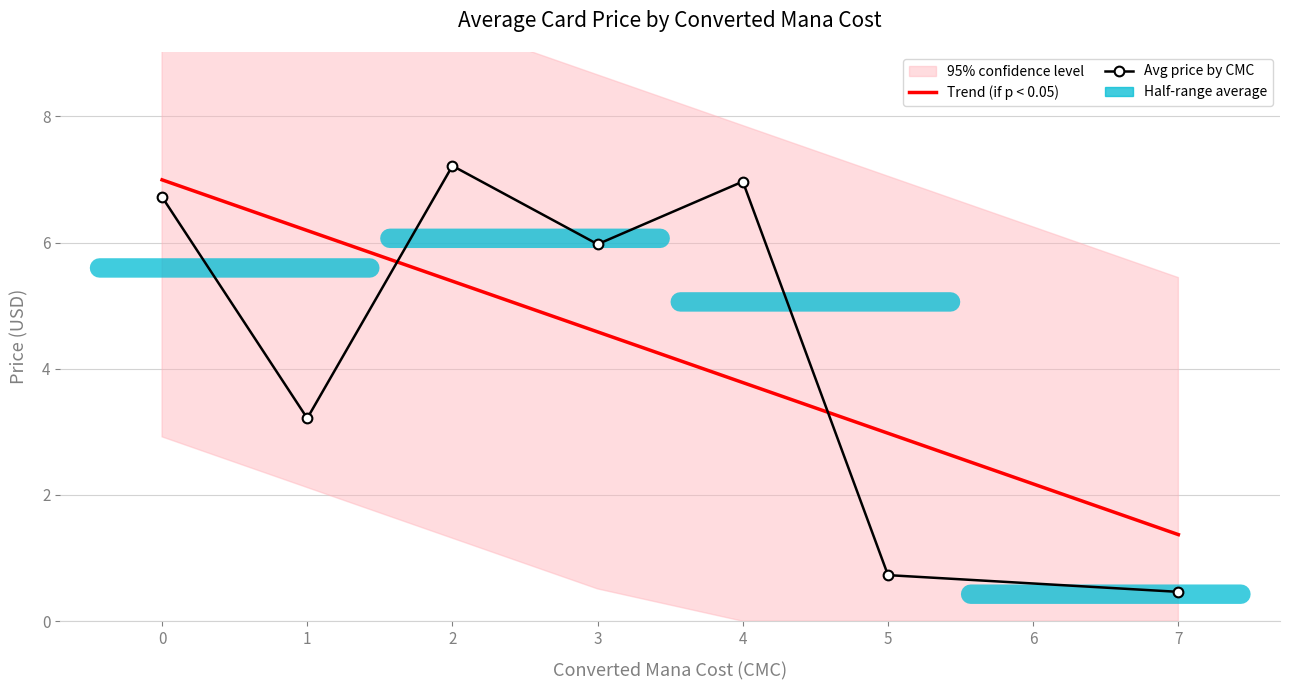

What is the average value of the Trend (if p < 0.05) series?

4.5